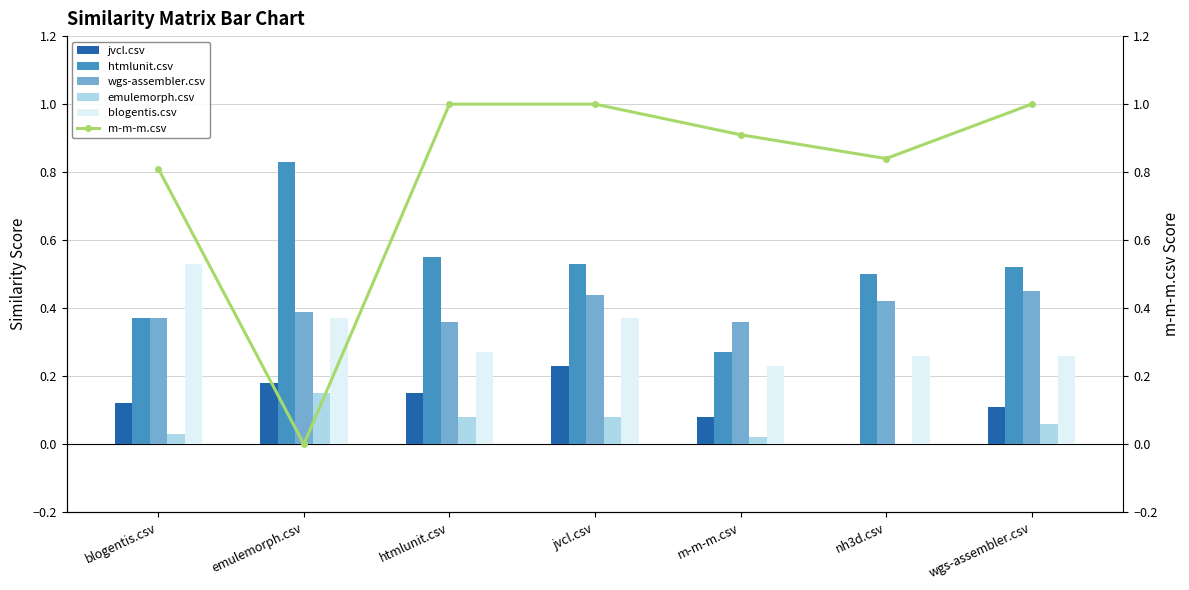

At how many categories does at least one series exceed 0?

7